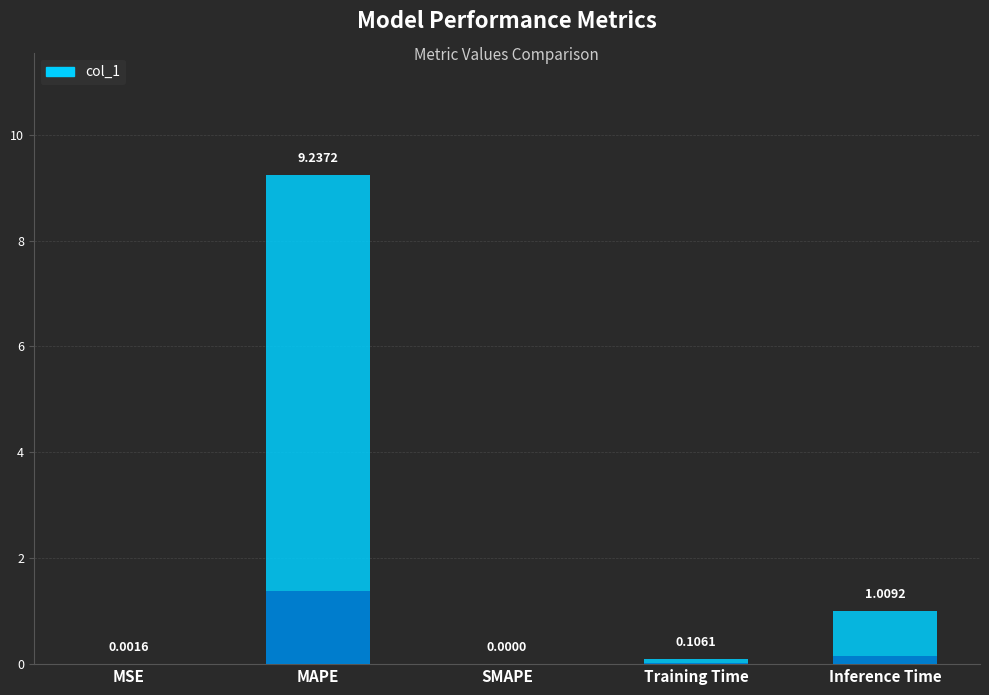

Does the chart contain stacked bars?

No